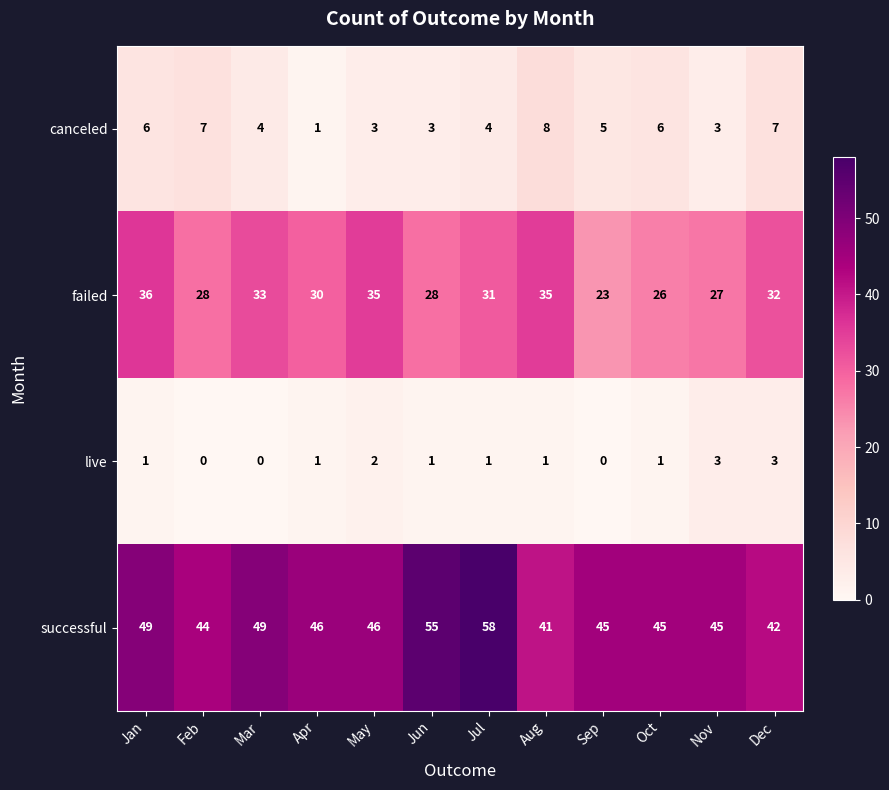

What is the sum of all canceled values?

57